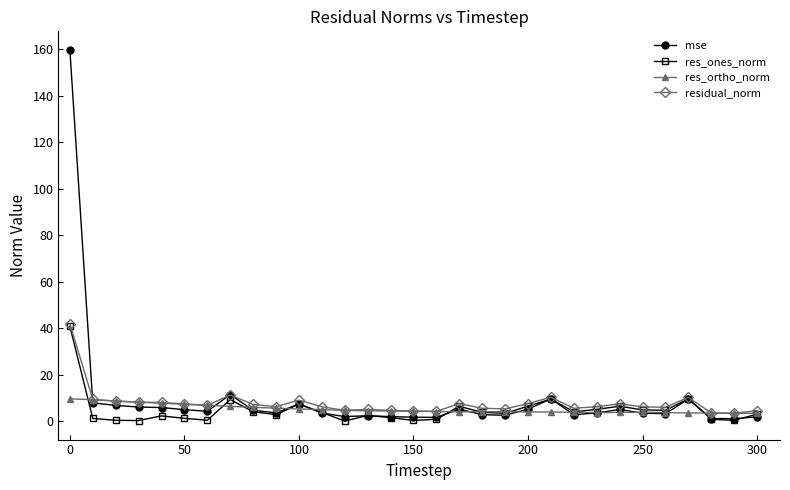

True or false: mse has more than 1 points higher than both neighbors.

True